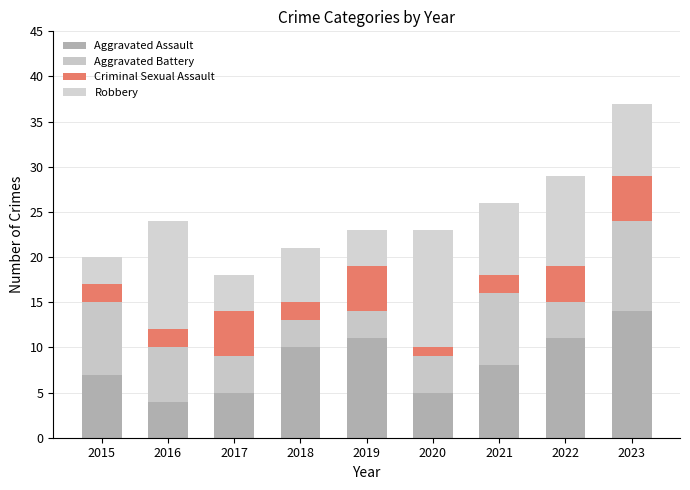

What is the sum of the Aggravated Battery values at 2015 and 2023?

18